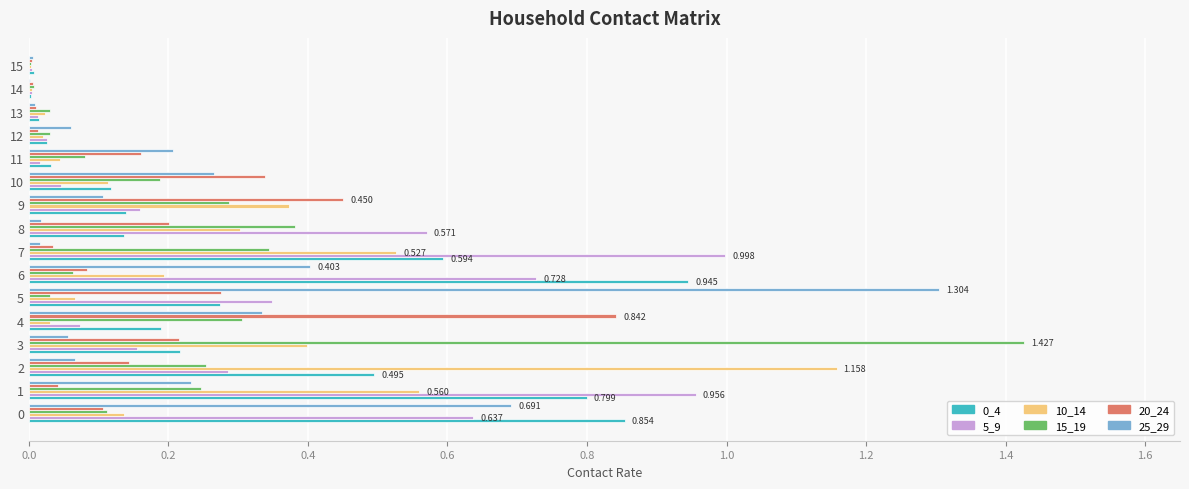

Count the number of categories in the chart.

16